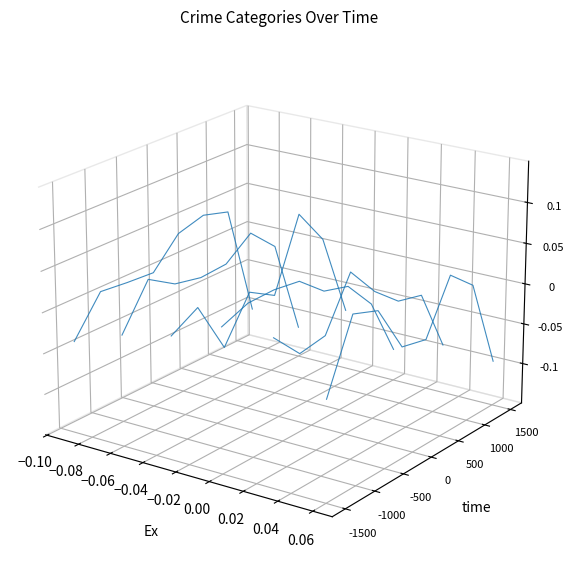

Rank the series by their average value, from highest to lowest.

Aggravated Assault, Aggravated Battery, Arson, Burglary, Criminal Sexual Assault, Homicide